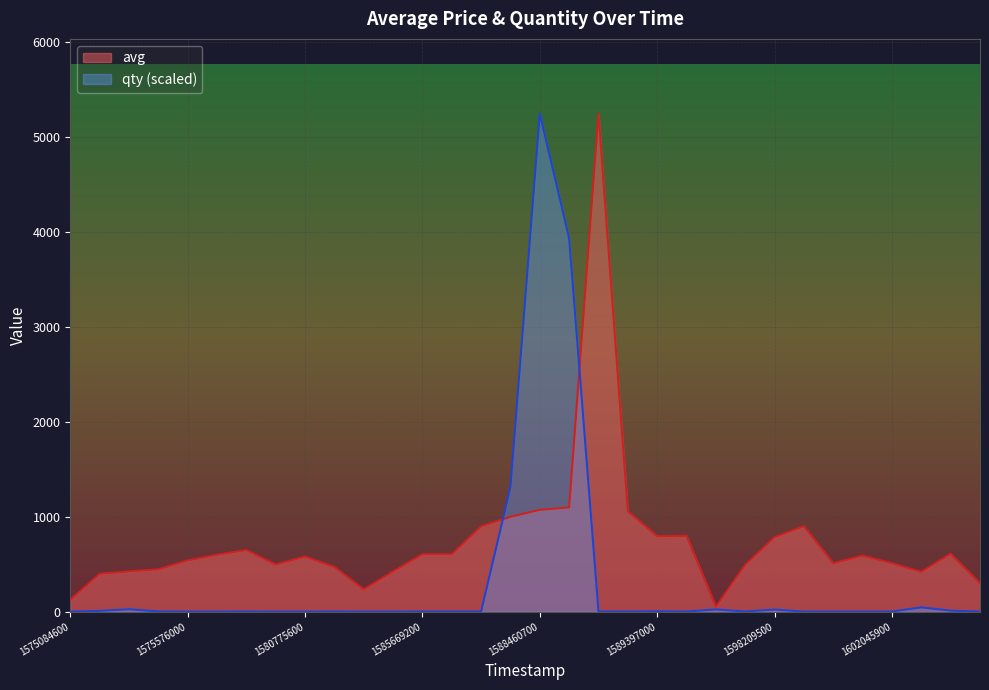

Between which two adjacent categories do avg and qty first intersect?

1587012300 and 1588458900